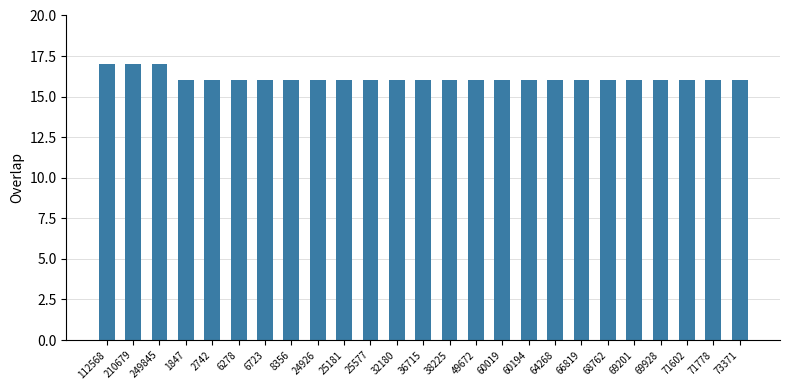

What is the label of the 10th bar from the right?

60019